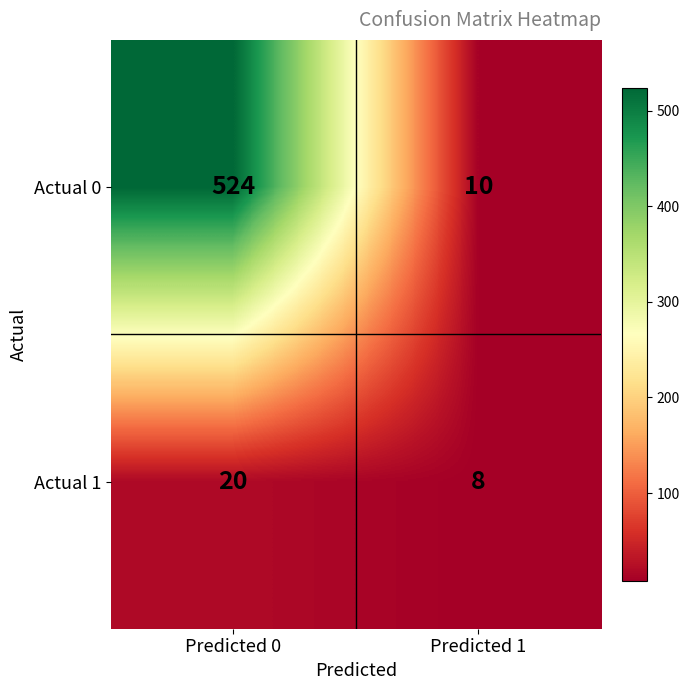

Which label corresponds to the largest value in the chart?

Predicted 0